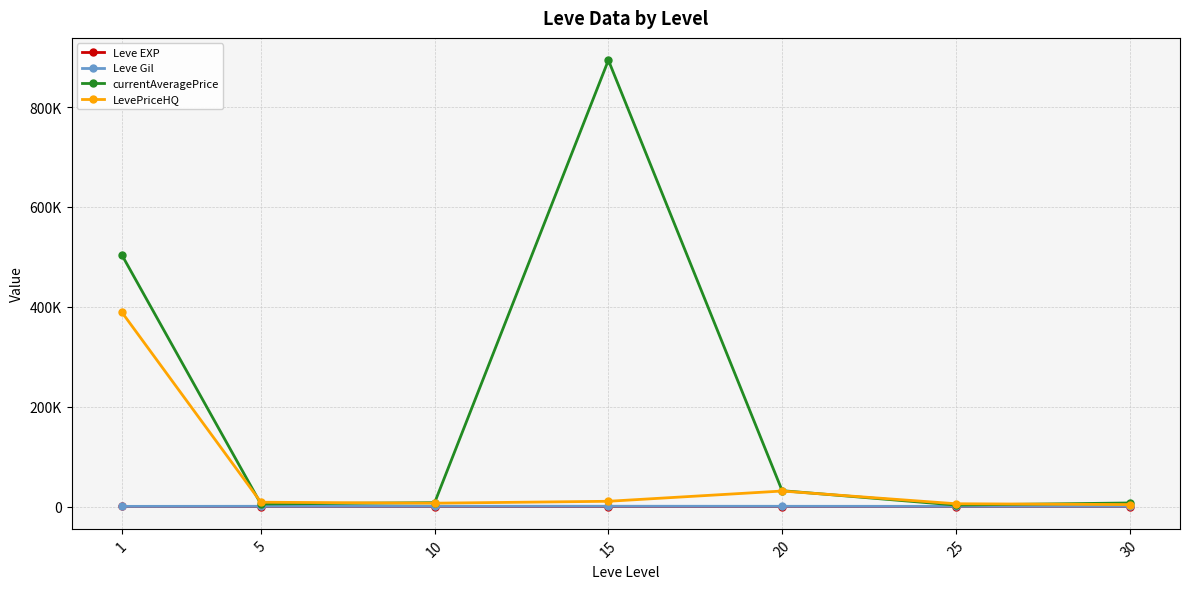

Reading left to right, what are all the values shown in this chart?

Leve EXP: 210.7	3.7	7.5	15.7	15.0	29.7	47.0
Leve Gil: 349.2	508.3	575.0	623.3	500.0	438.3	467.5
currentAveragePrice: 503746.7	5121.2	7766.5	893940.5	31789.0	2983.3	7179.8
LevePriceHQ: 389057.0	8641.7	6730.7	10547.0	31083.8	5603.8	4000.0